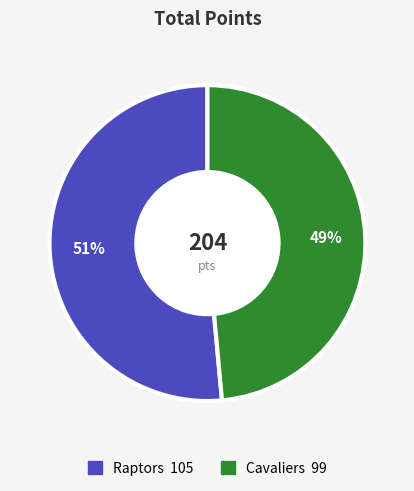

What is the smallest slice in the pie chart?

Cavaliers